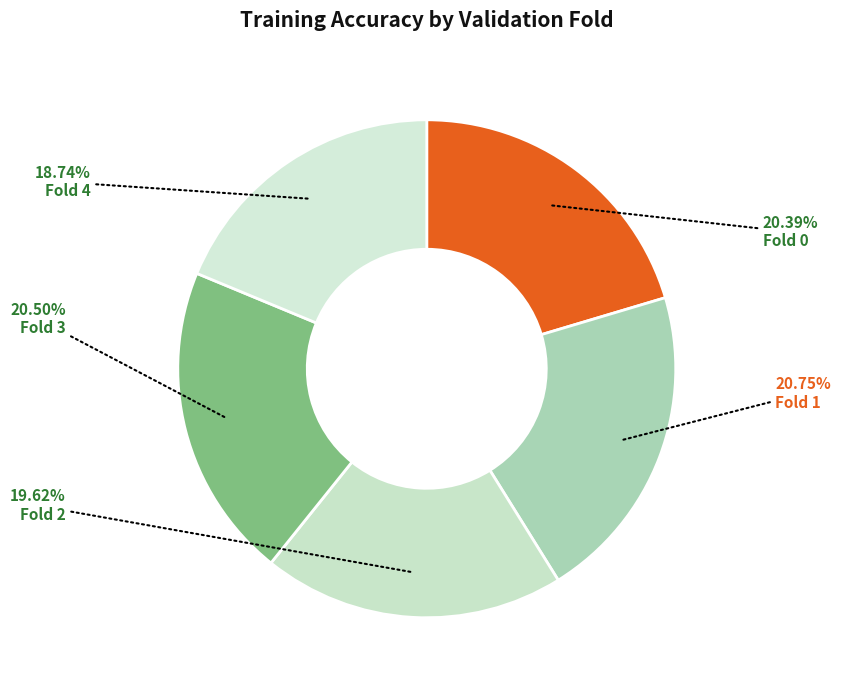

How many segments does this pie chart have?

5